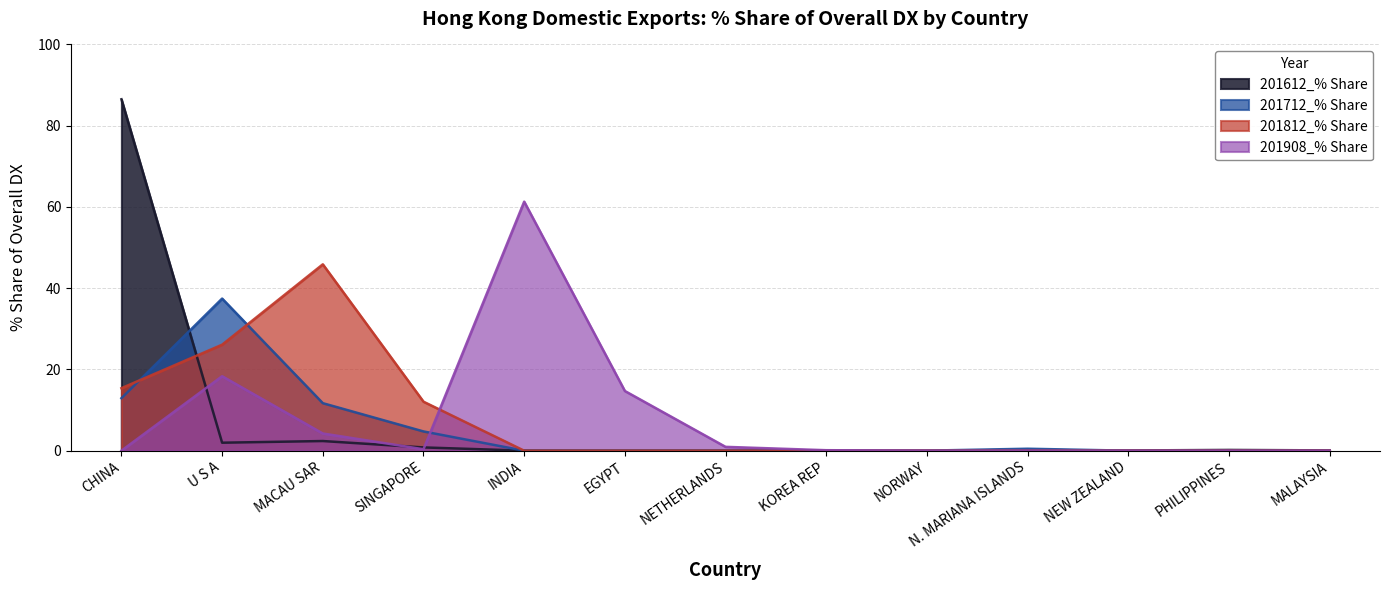

Is the value of 201612_% Share at NEW ZEALAND greater than the value of 201908_% Share at CHINA?

Yes